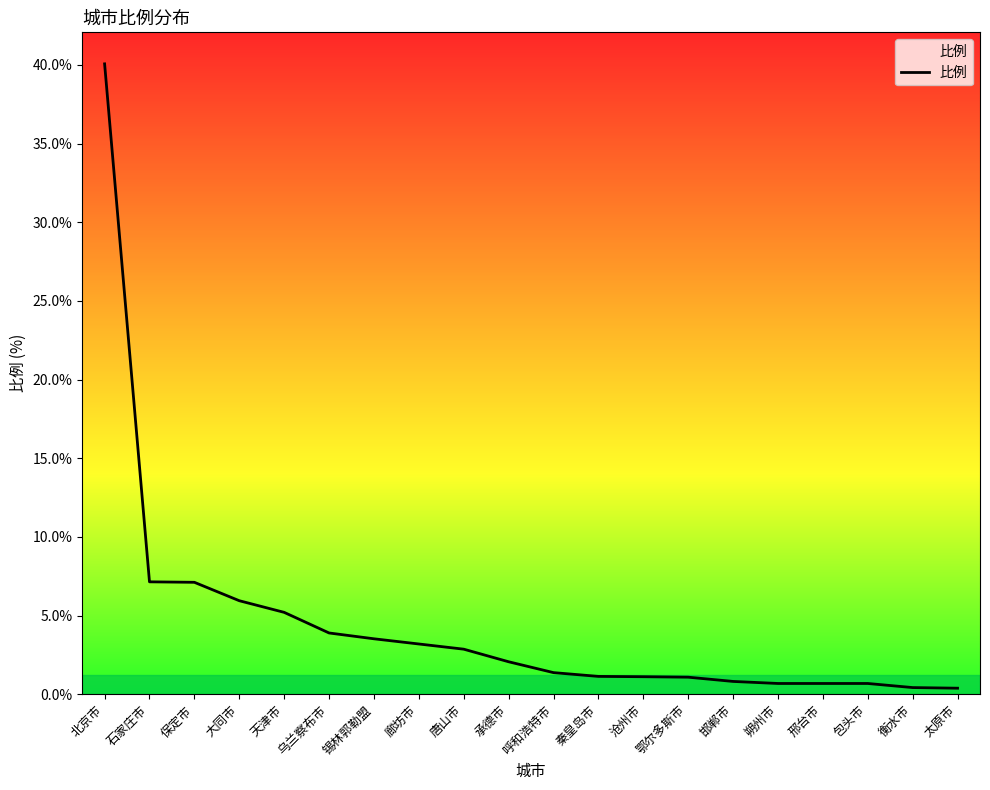

What is the difference between the maximum and minimum values?

39.7